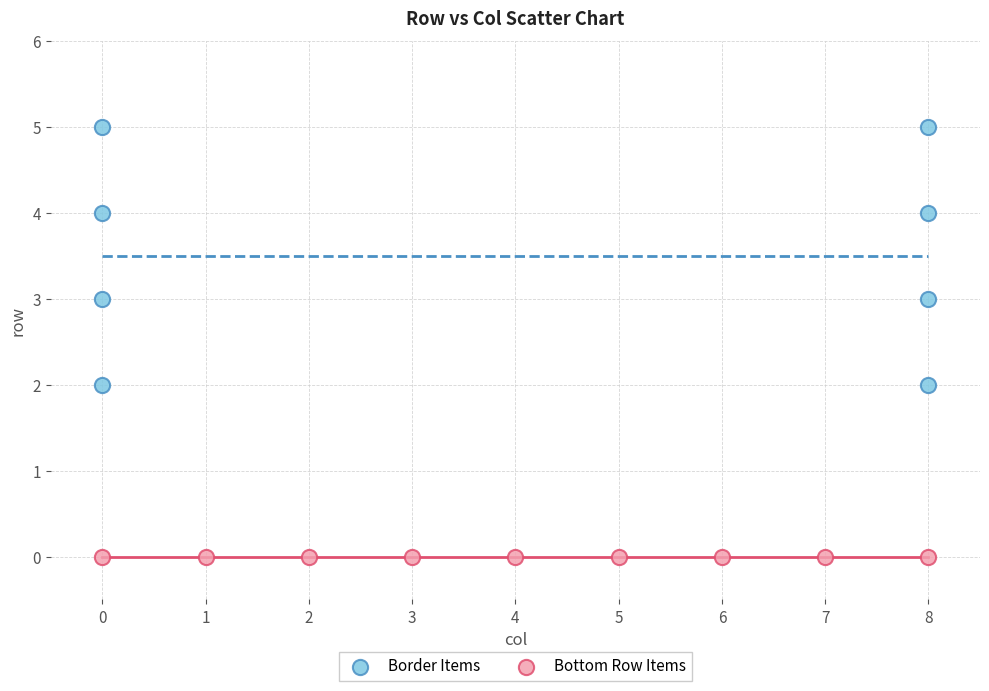

Which series contains the lowest Y value?

Bottom Row Items